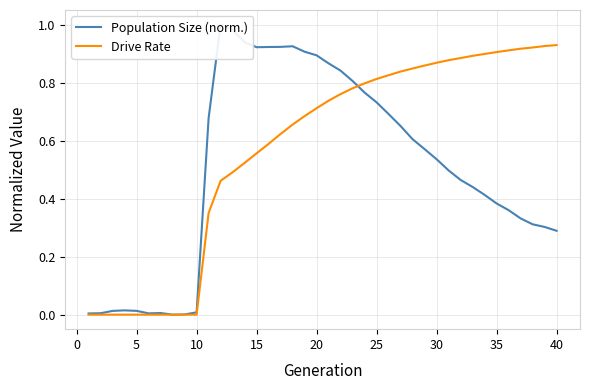

True or false: Drive Rate and Population Size (norm.) intersect in this chart.

True